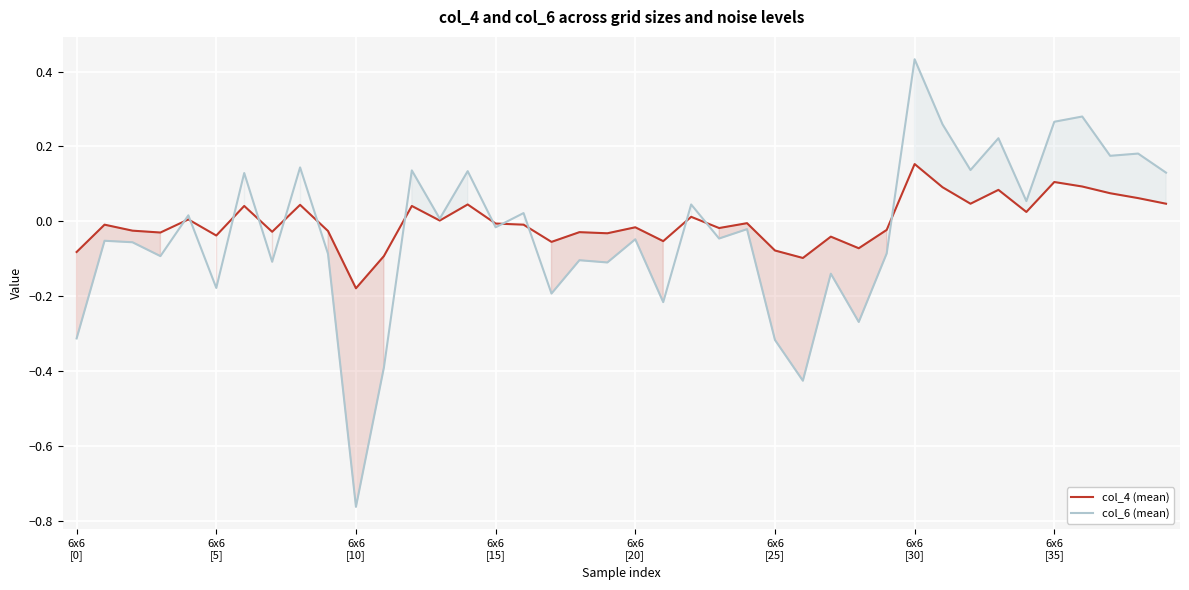

List the series in order of their peak value, highest first.

col_6 (mean), col_4 (mean)